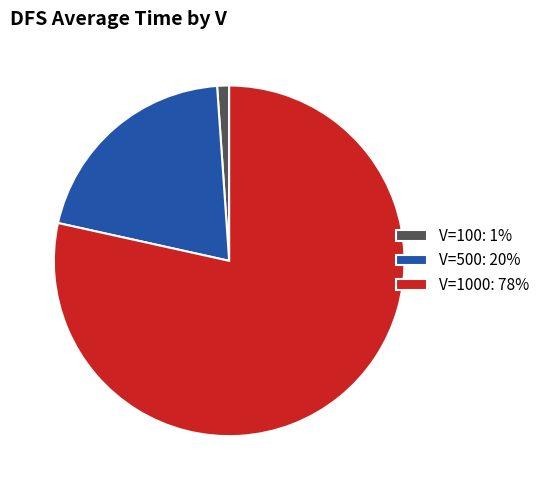

Do V=1000: 78% and V=100: 1% together represent more than half of the pie?

Yes